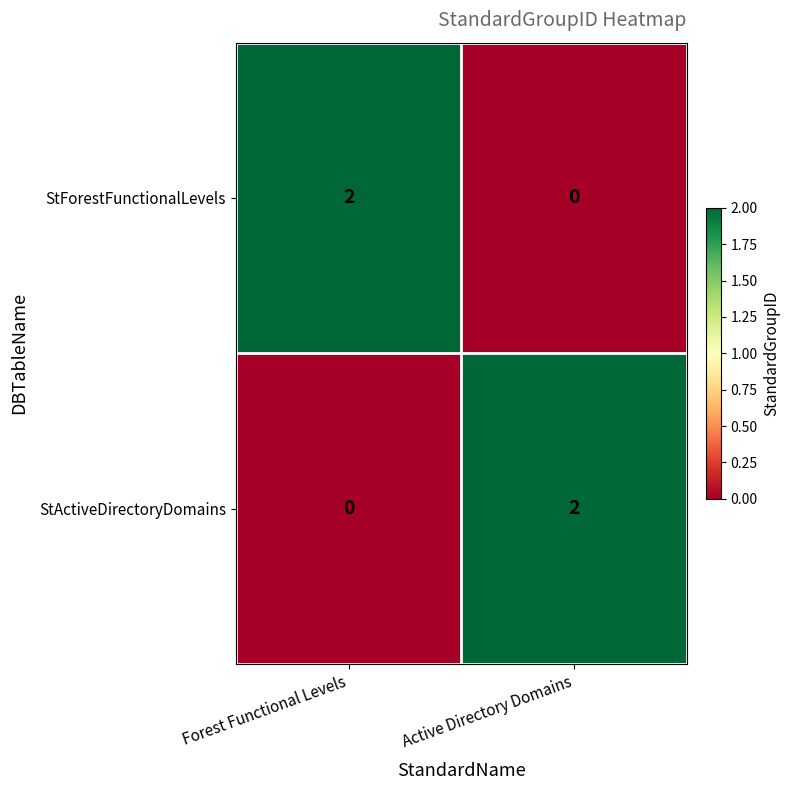

The value of StActiveDirectoryDomains at Active Directory Domains is 4. True or false?

False